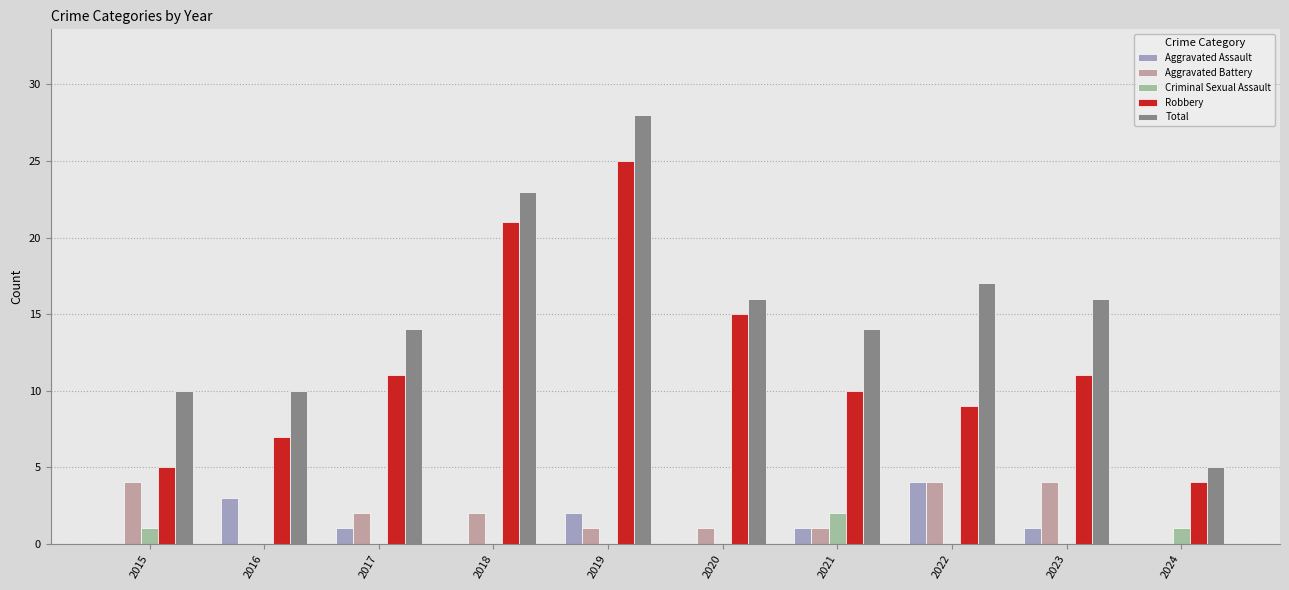

Reading left to right, extract all data points from this chart.

Aggravated Assault: 2015=0	2016=3	2017=1	2018=0	2019=2	2020=0	2021=1	2022=4	2023=1	2024=0
Aggravated Battery: 2015=4	2016=0	2017=2	2018=2	2019=1	2020=1	2021=1	2022=4	2023=4	2024=0
Criminal Sexual Assault: 2015=1	2016=0	2017=0	2018=0	2019=0	2020=0	2021=2	2022=0	2023=0	2024=1
Robbery: 2015=5	2016=7	2017=11	2018=21	2019=25	2020=15	2021=10	2022=9	2023=11	2024=4
Total: 2015=10	2016=10	2017=14	2018=23	2019=28	2020=16	2021=14	2022=17	2023=16	2024=5